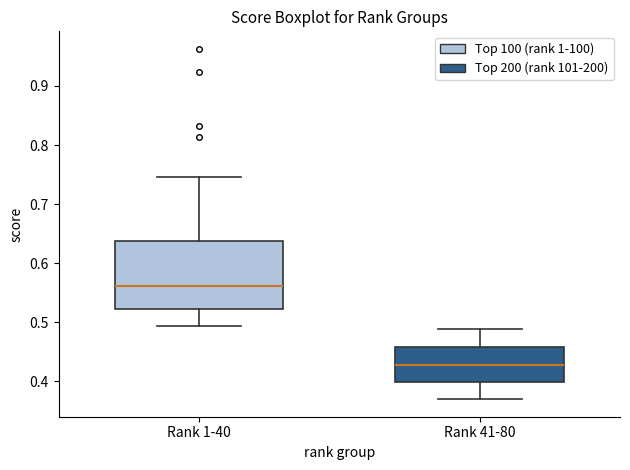

Where is the upper edge of the box for Rank 1-40 on the y-axis? The values are not printed on the chart, so give them approximately, as read against the axis.

0.64